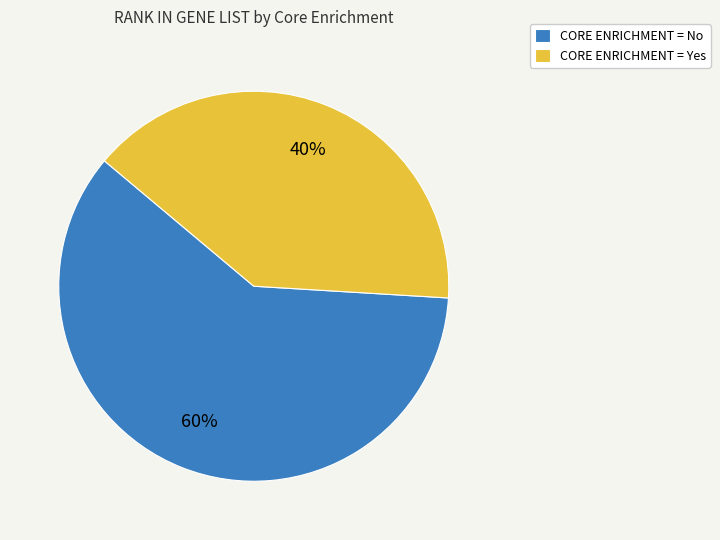

Between CORE ENRICHMENT = Yes and CORE ENRICHMENT = No, which is larger?

CORE ENRICHMENT = No